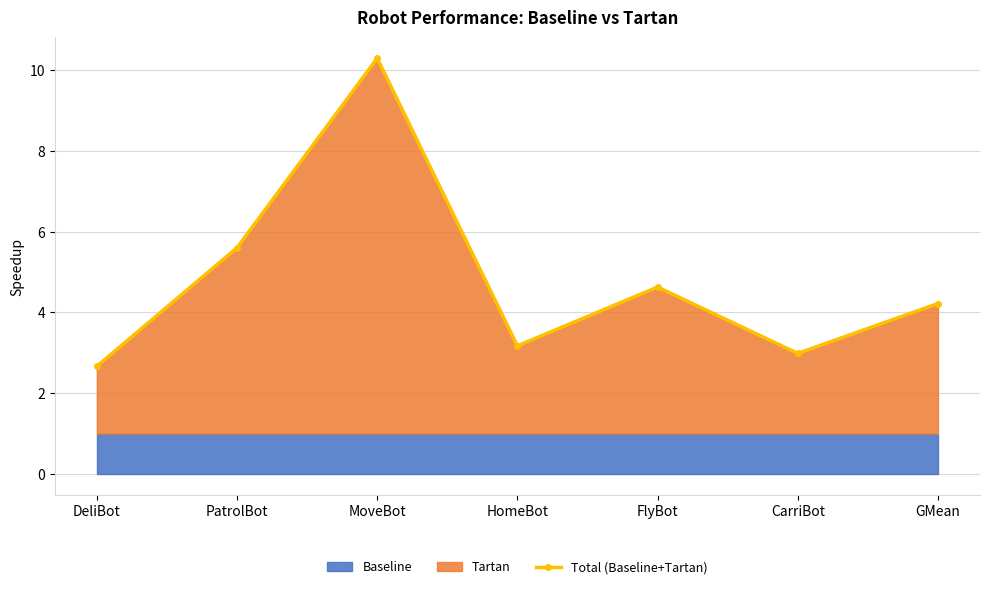

Reading right to left, list all the values displayed in this chart.

GMean=4.2	CarriBot=3.0	FlyBot=4.6	HomeBot=3.2	MoveBot=10.3	PatrolBot=5.6	DeliBot=2.7